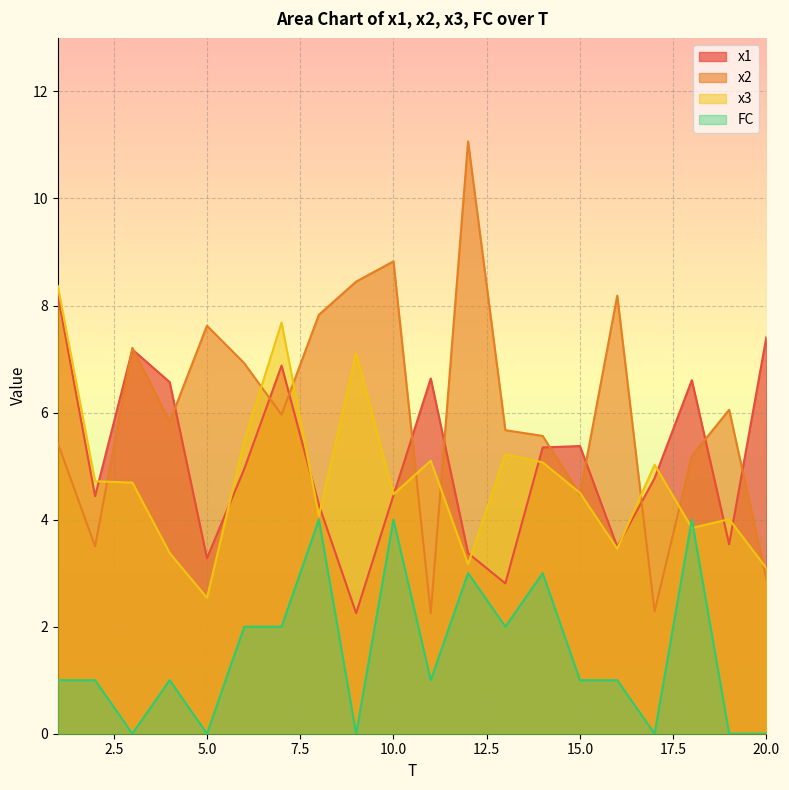

What is the difference between the maximum and second lowest values in the FC series?

4.0